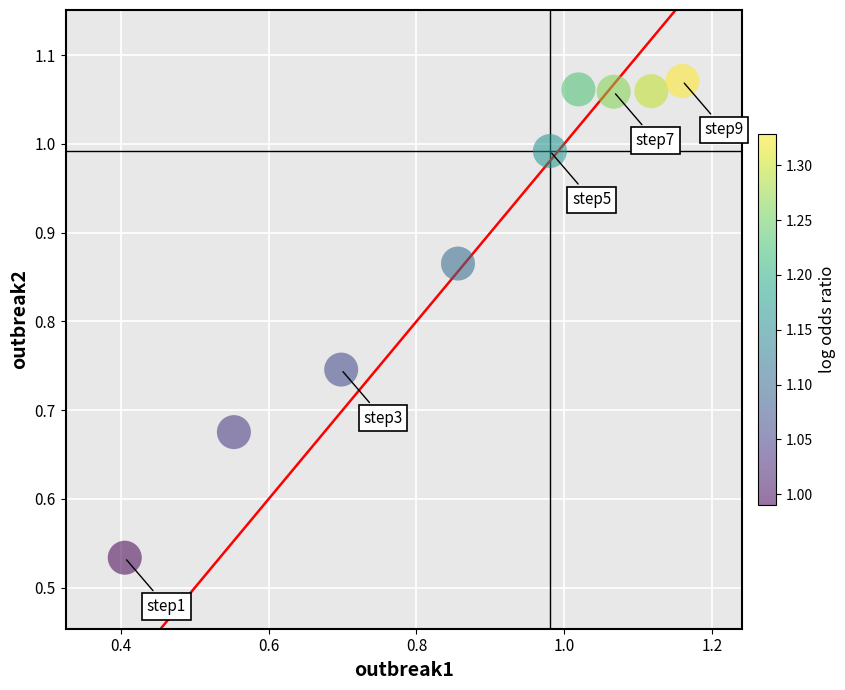

What is the range of X values (max minus min)?

0.8